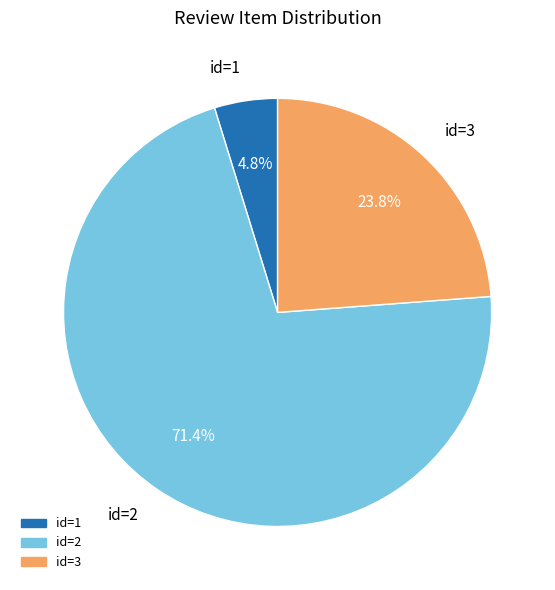

Is there a majority slice in this chart?

Yes